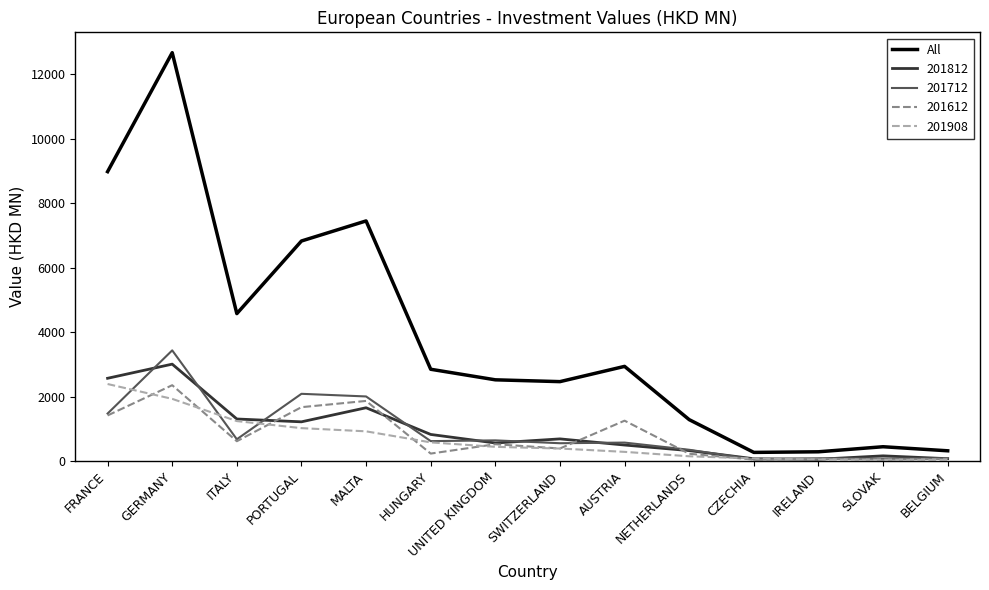

Is the value of All at FRANCE greater than the value of 201712 at PORTUGAL?

Yes